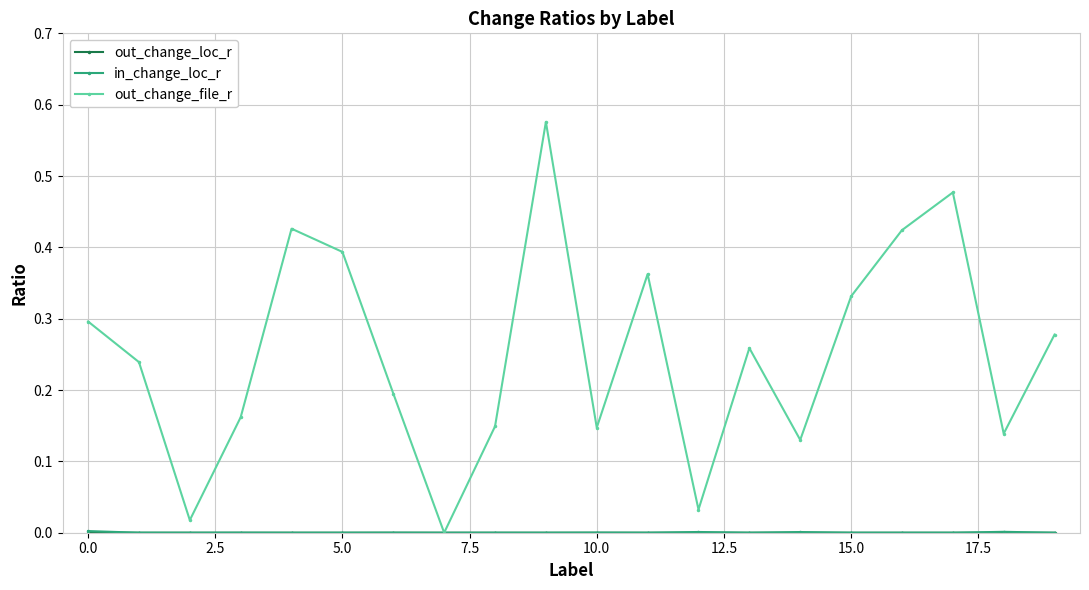

True or false: out_change_file_r has more than 0 interior local peaks.

True